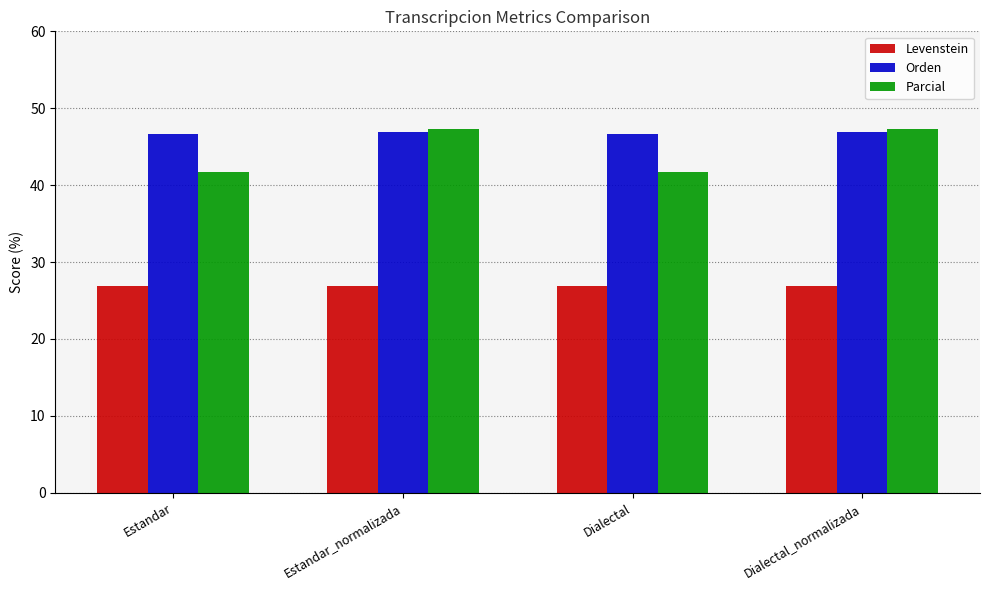

At how many categories does at least one series exceed 31?

4